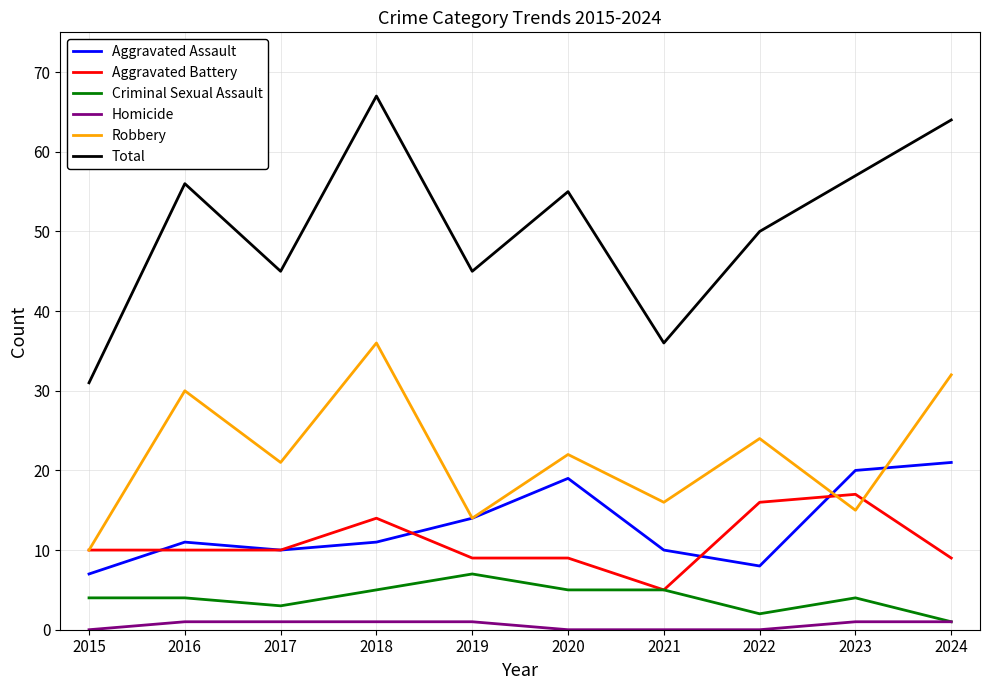

What is the sum of all Robbery values?

220